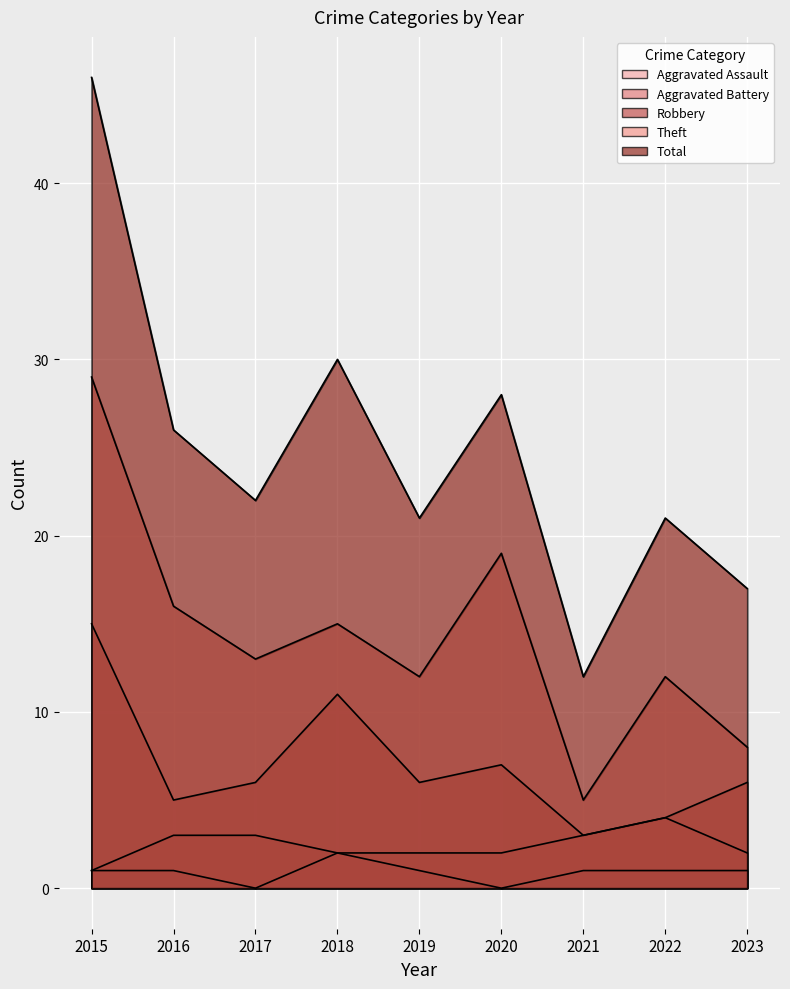

Is it true that Aggravated Battery equals 3 at 2017?

True